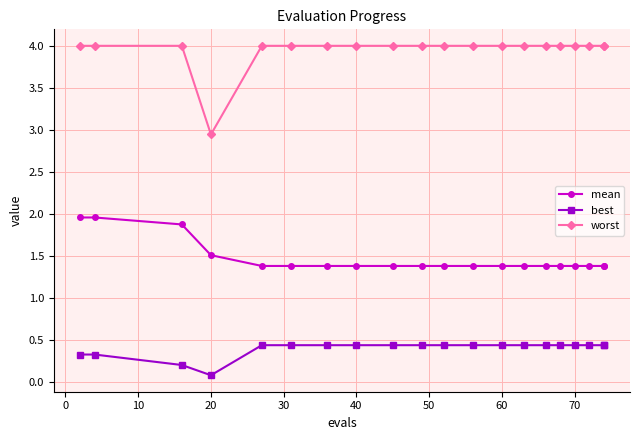

True or false: mean and worst cross at least once.

False